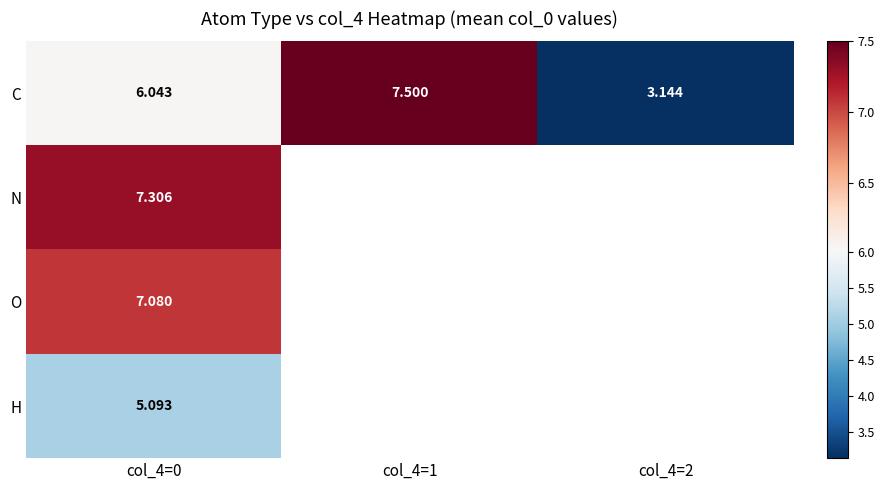

At col_4=0, list the series in order from smallest to largest.

H, C, O, N